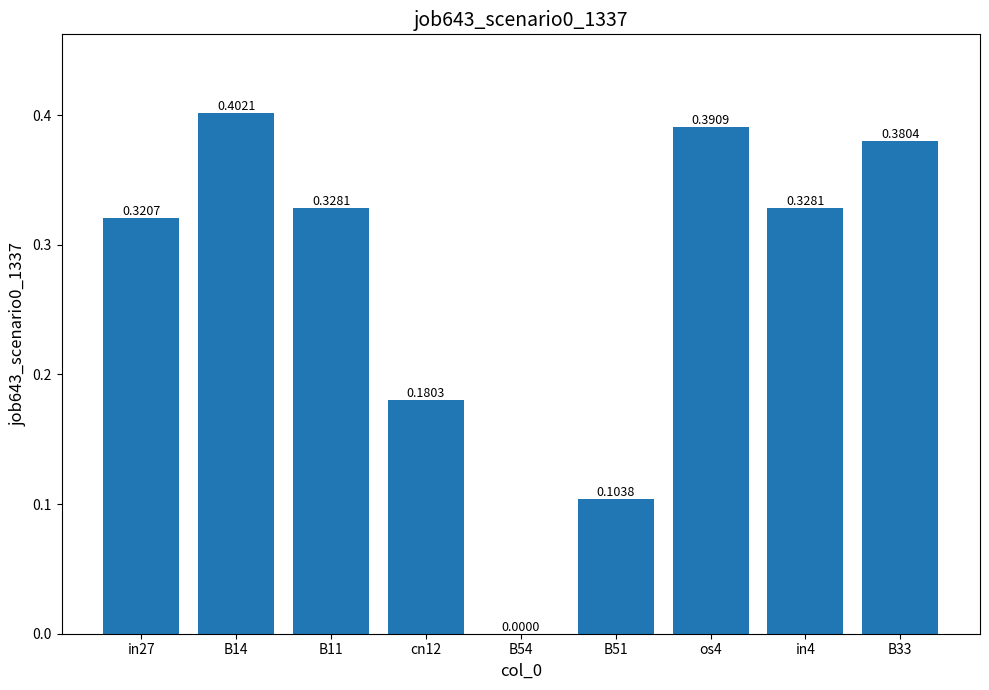

Are the bars horizontal?

No